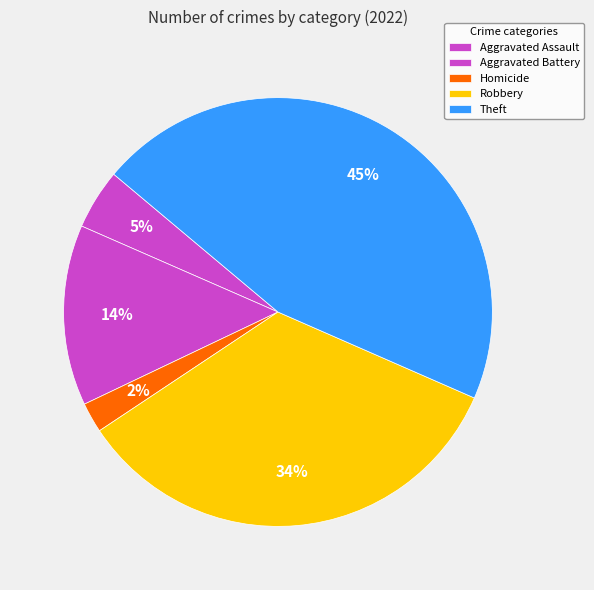

Count the number of slices in the pie.

5